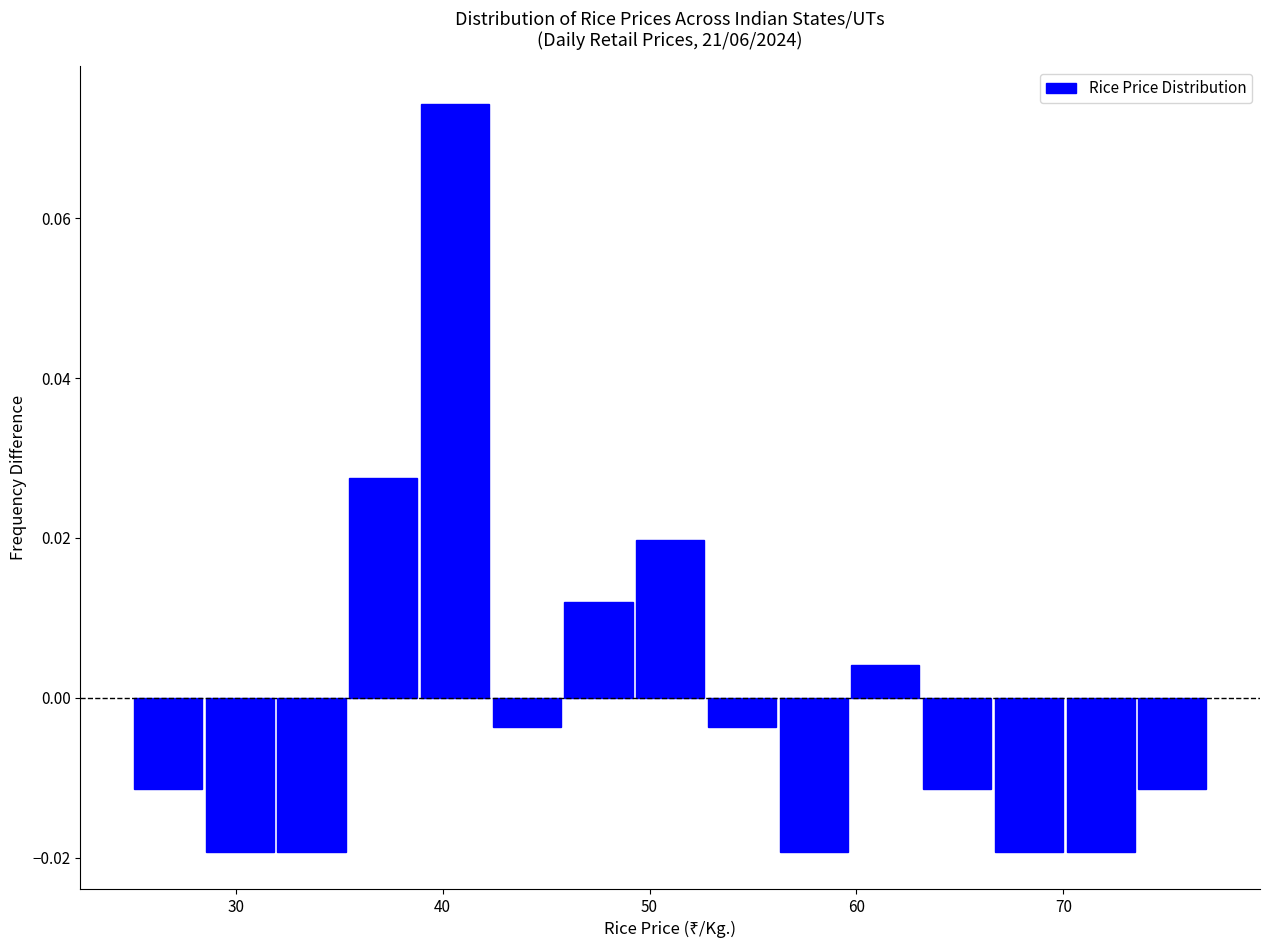

Read against the x-axis, roughly where is the centre of the tallest bar?

41